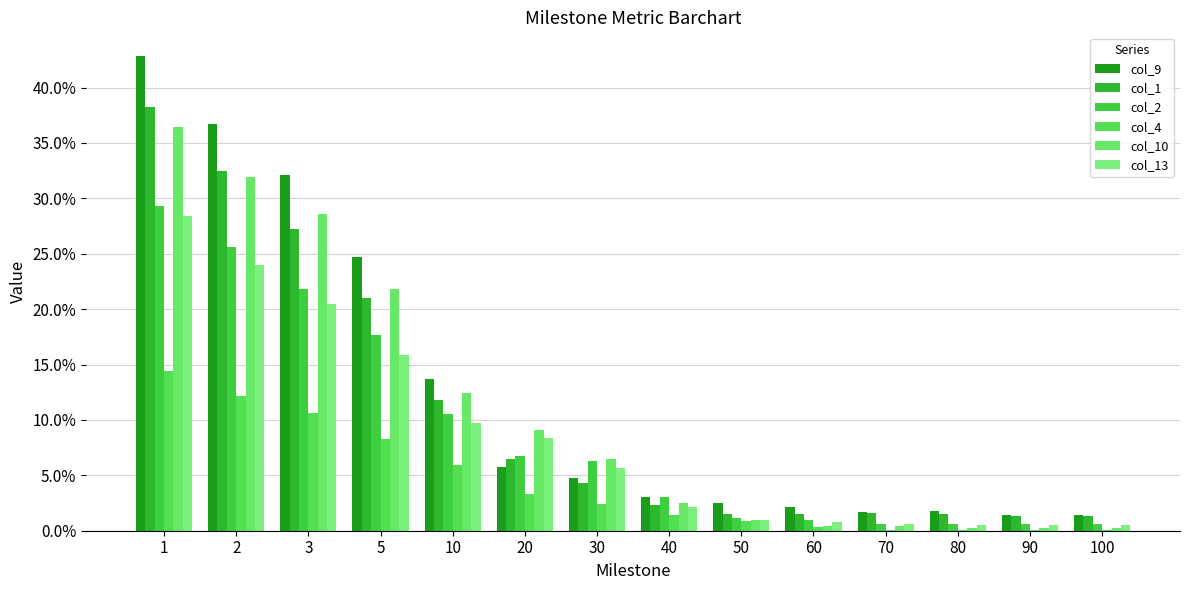

Is the value of col_9 at 10 greater than the value of col_2 at 30?

Yes